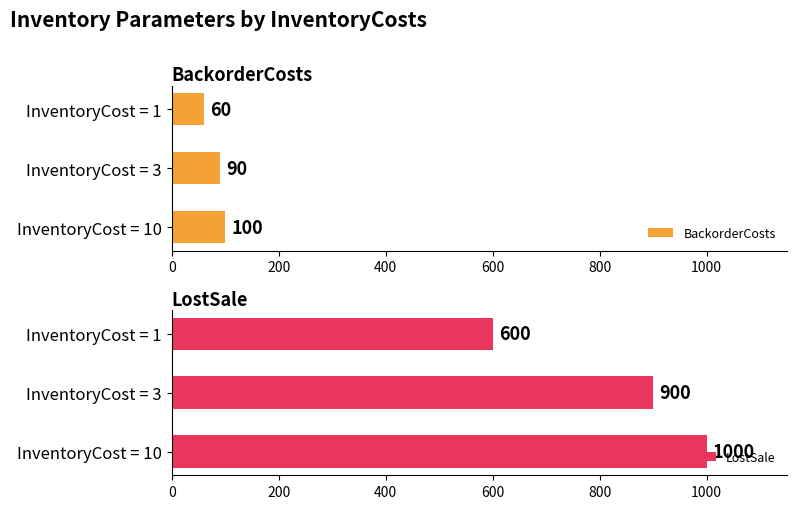

The value of BackorderCosts at InventoryCost = 10 is 100. True or false?

True